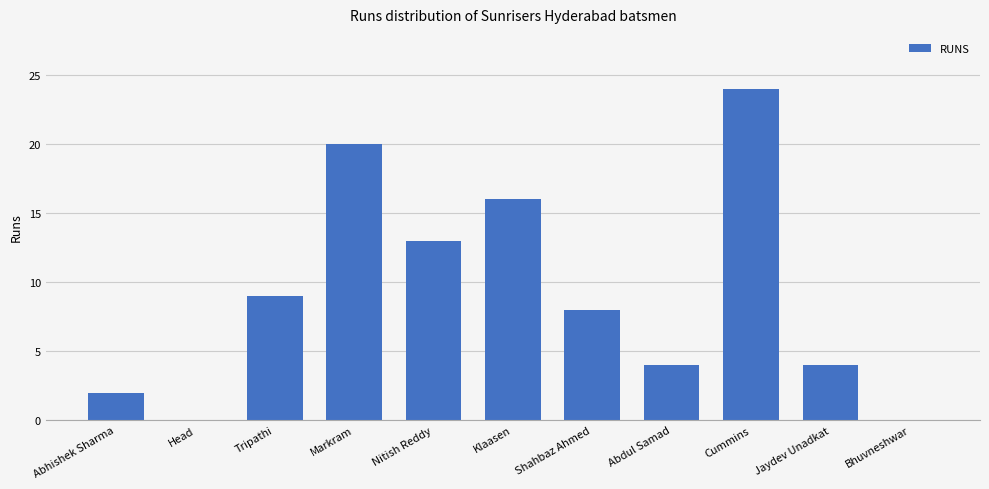

What is the sum of the values at Nitish Reddy and Bhuvneshwar?

13